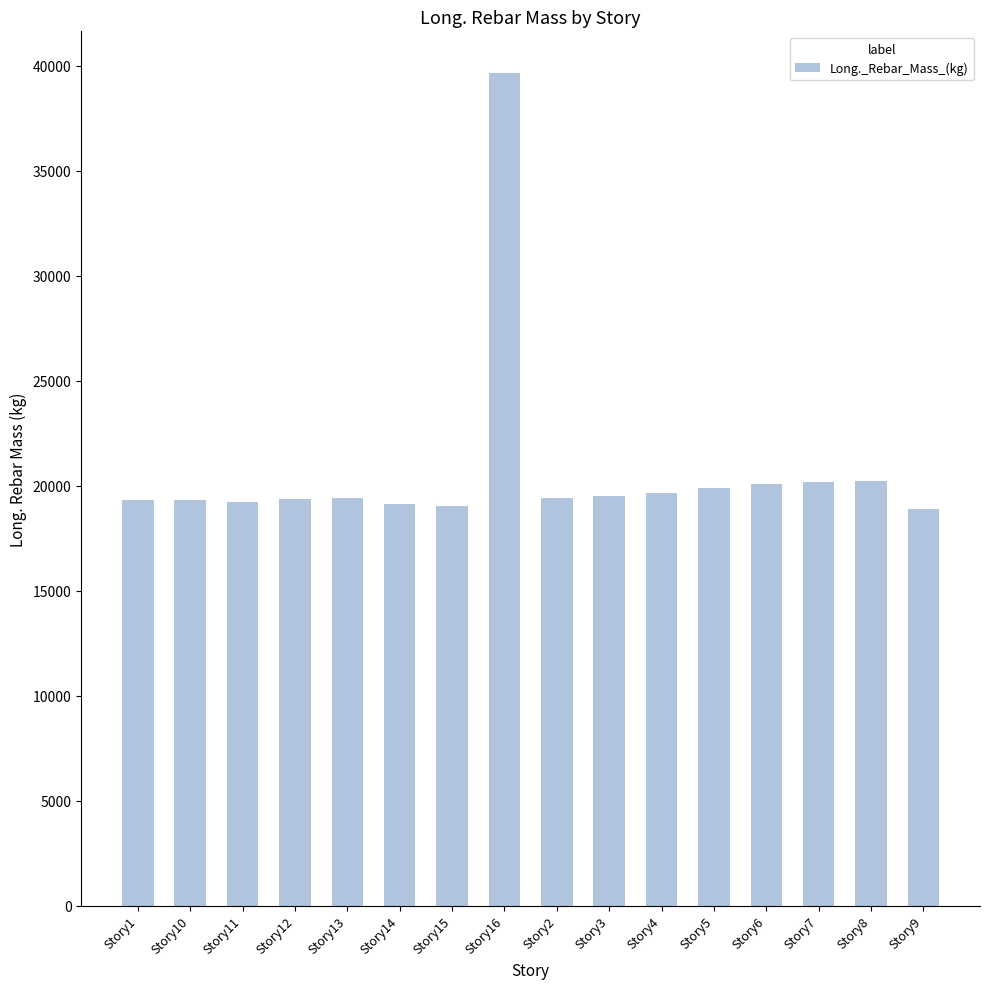

Where is the data nearest to the value 29288?

Story8